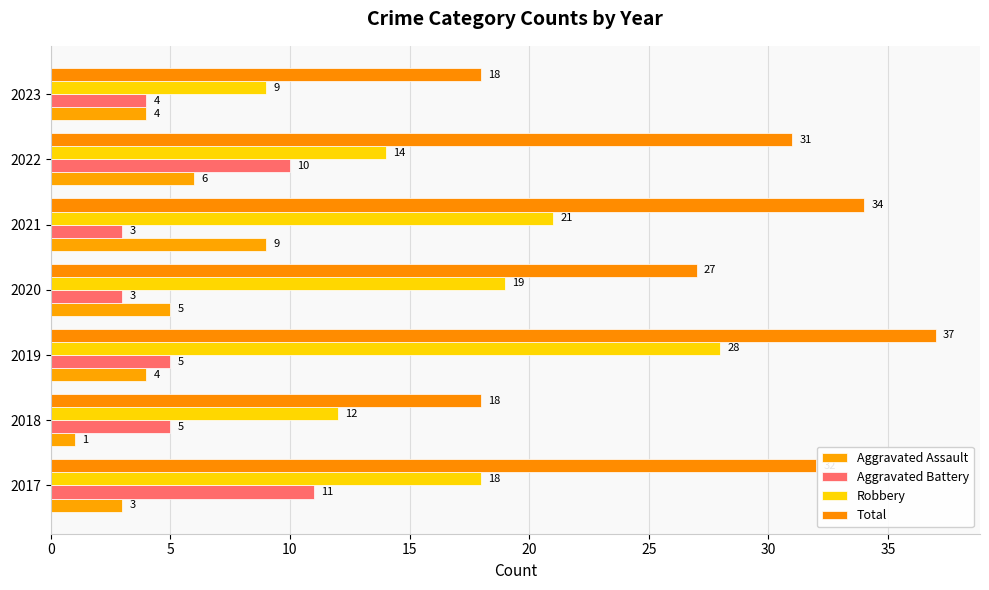

How many values in the Total series are below 31?

3